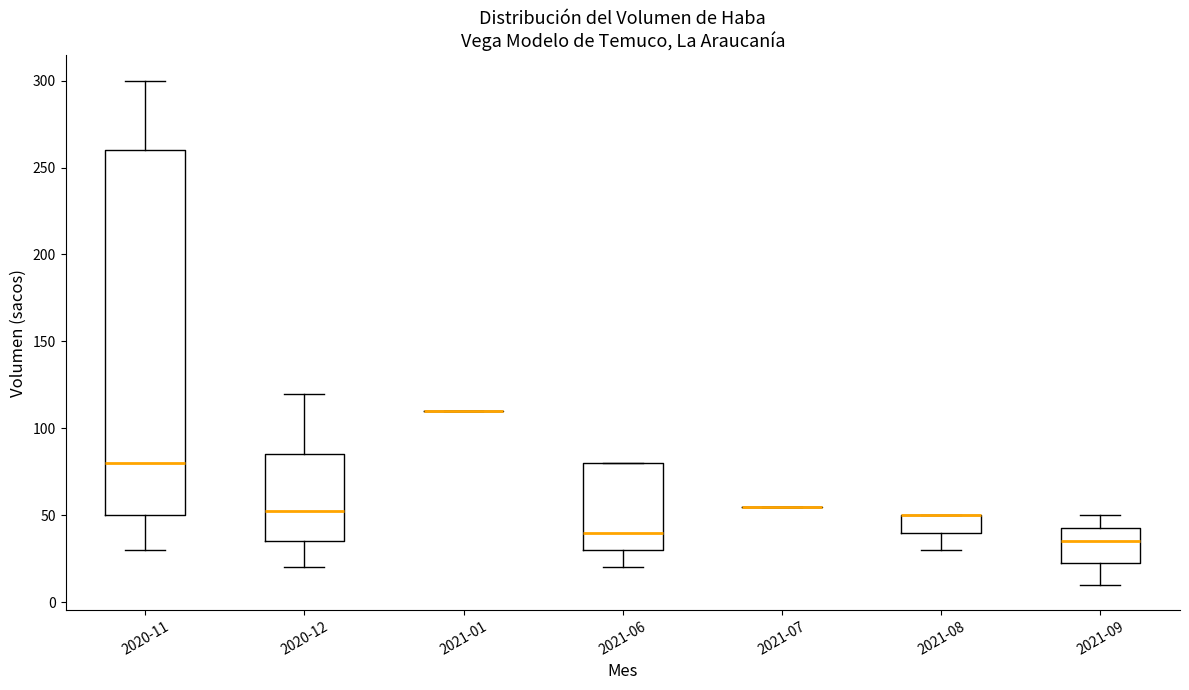

Reading left to right, transcribe this box plot: for each box, give where its median line is, the range the box spans, and where its two whiskers end, as read against the y-axis. The values are not printed on the chart, so give them approximately, as read against the axis.

2020-11: median 80, box 50 to 260, whiskers 30 to 300
2020-12: median 55, box 35 to 85, whiskers 20 to 120
2021-01: box collapsed to a line at 110, whiskers 110 to 110
2021-06: median 40, box 30 to 80, whiskers 20 to 80
2021-07: box collapsed to a line at 55, whiskers 55 to 55
2021-08: median 50 (drawn on the box's upper edge), box 40 to 50, whiskers 30 to 50
2021-09: median 35, box 25 to 45, whiskers 10 to 50